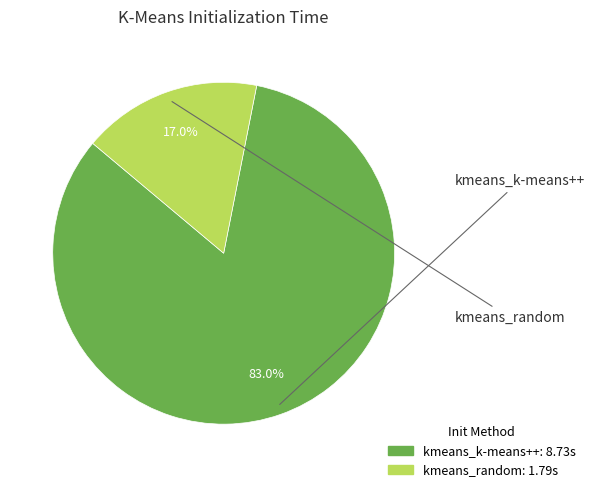

How many segments does this pie chart have?

2